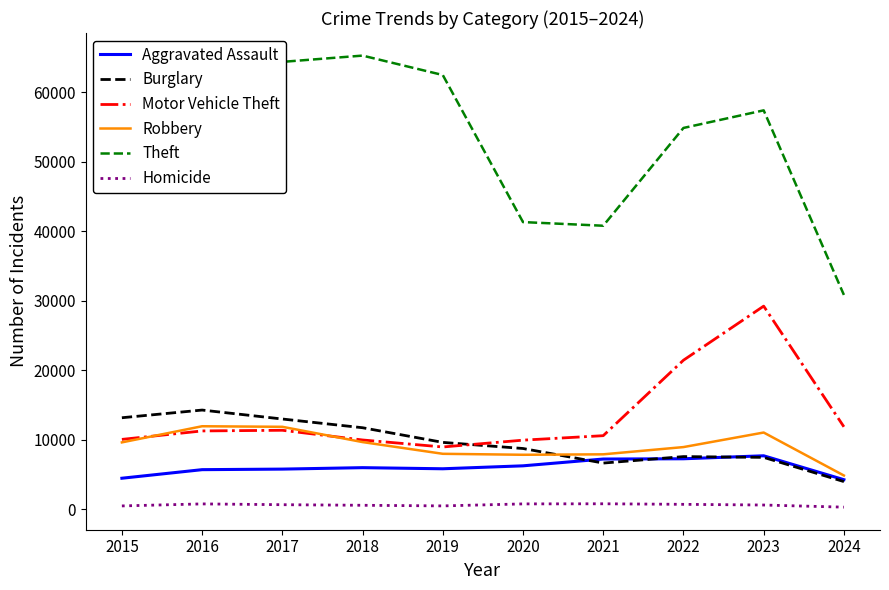

True or false: Robbery has a value of 3035 at 2017.

False